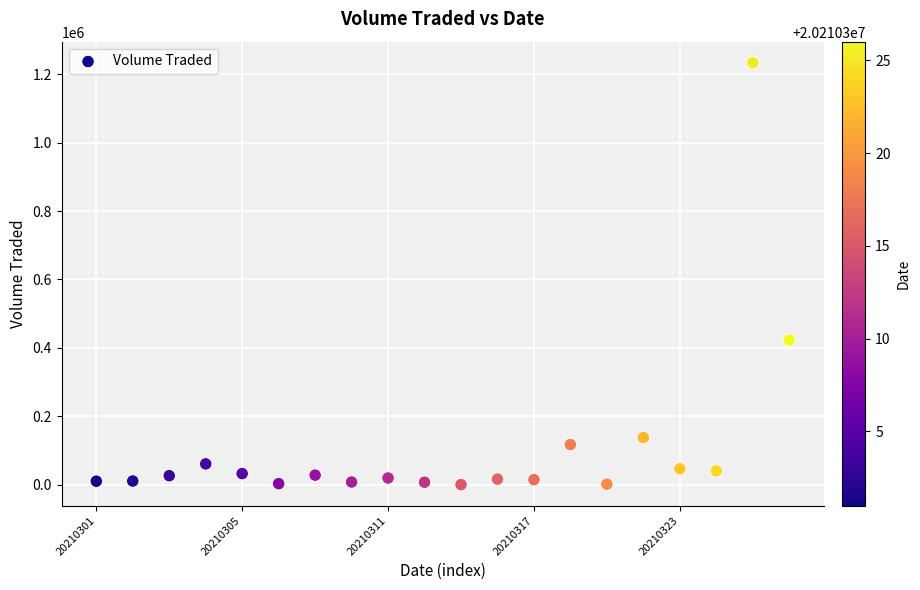

What Y value in the scatter plot is closest to 616850?

422900